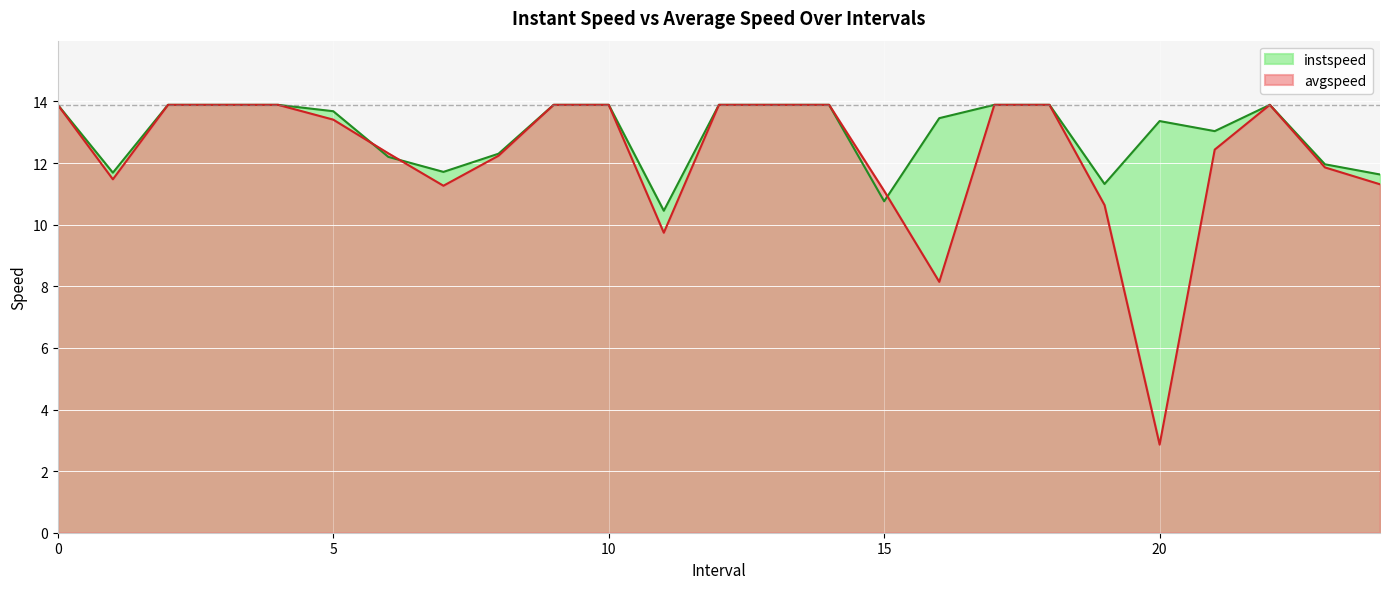

How many lines are shown in the chart?

2